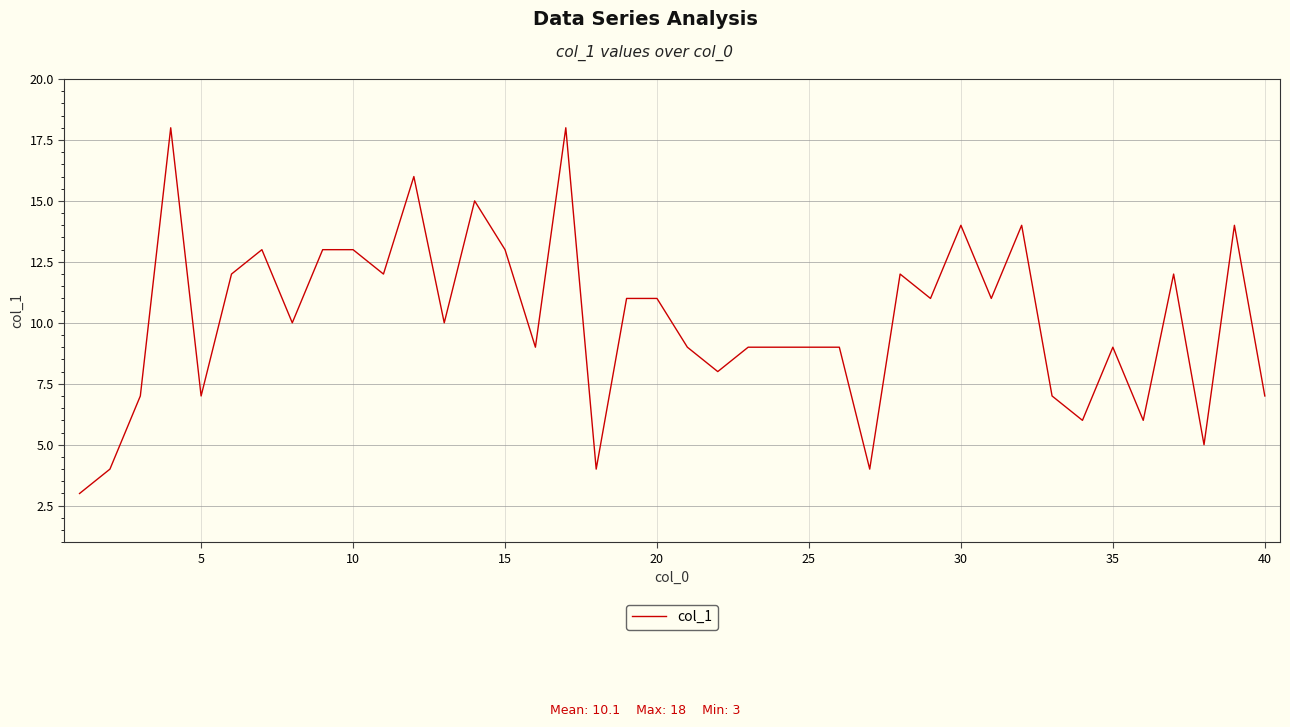

What is the smallest value displayed?

3